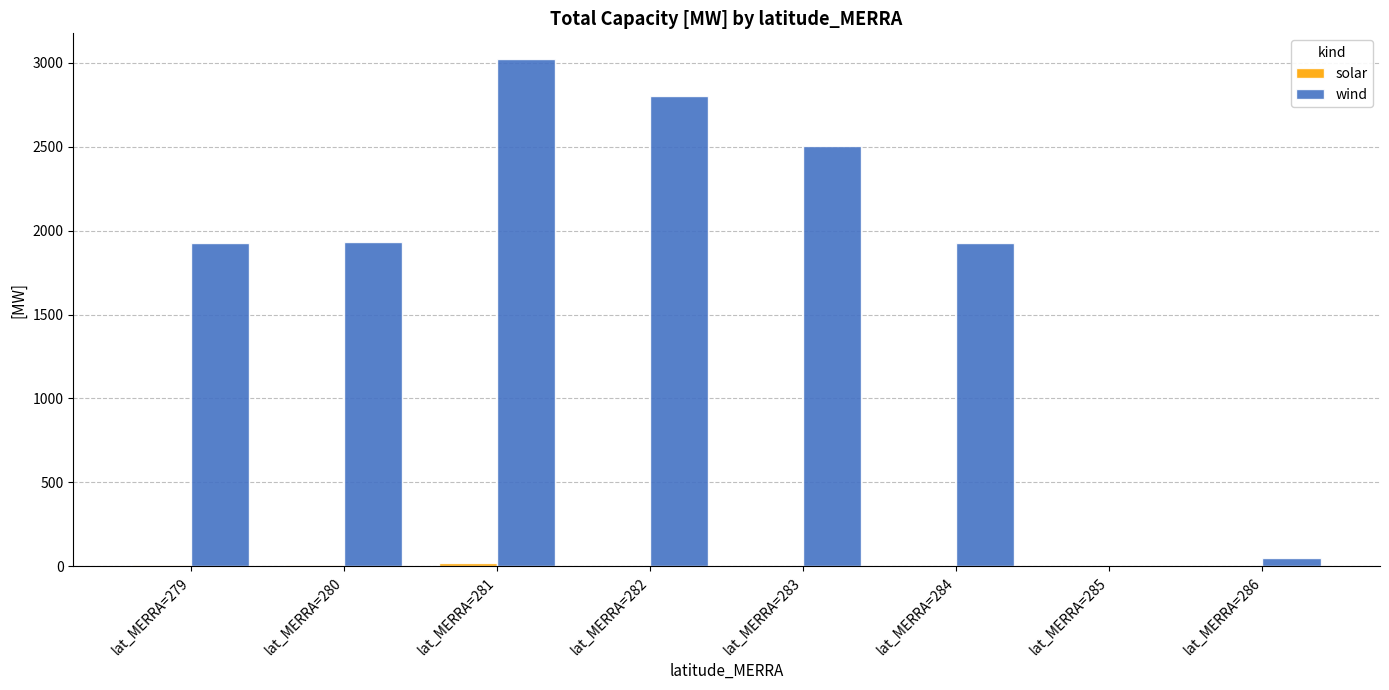

Is it true that wind equals 1926.3 at lat_MERRA=279?

True